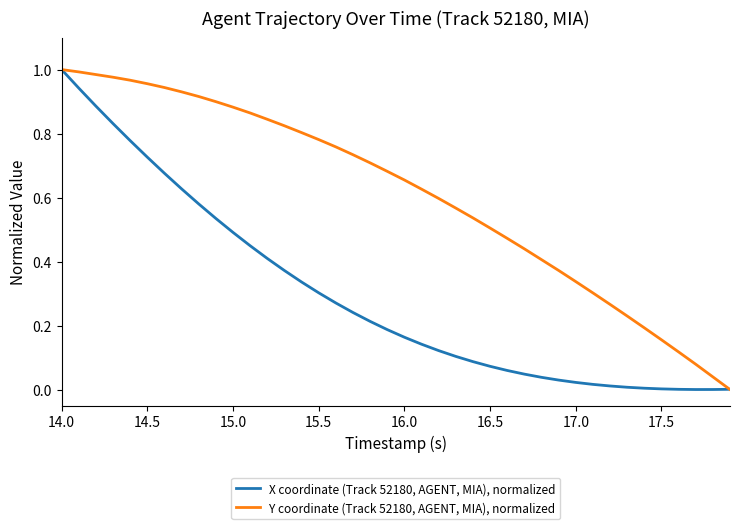

Rank the series by their average value, from lowest to highest.

X coordinate (Track 52180, AGENT, MIA), normalized, Y coordinate (Track 52180, AGENT, MIA), normalized